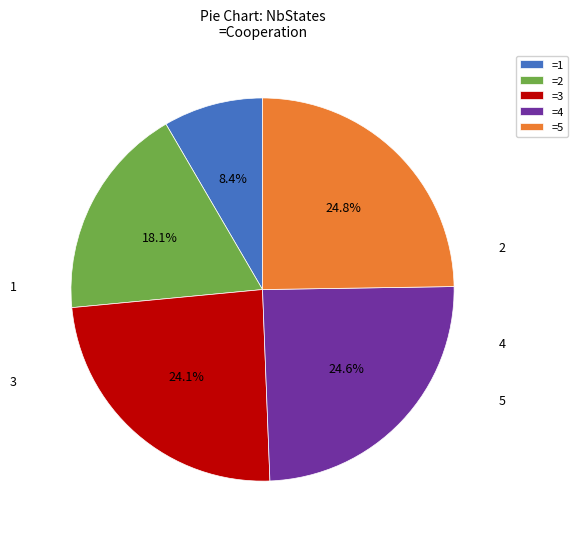

To the nearest percent, what is the difference between the largest and smallest slice percentages?

16%